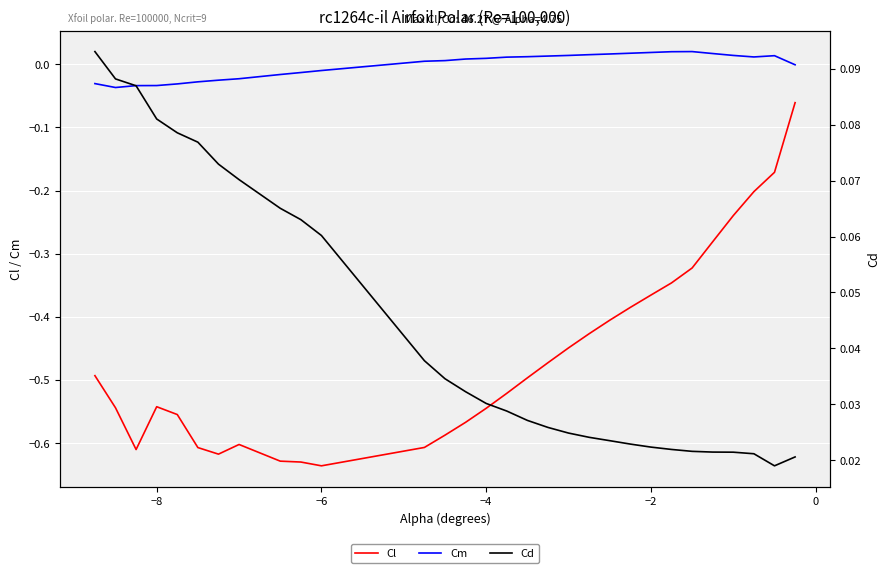

True or false: Cl and Cm cross at least once.

False